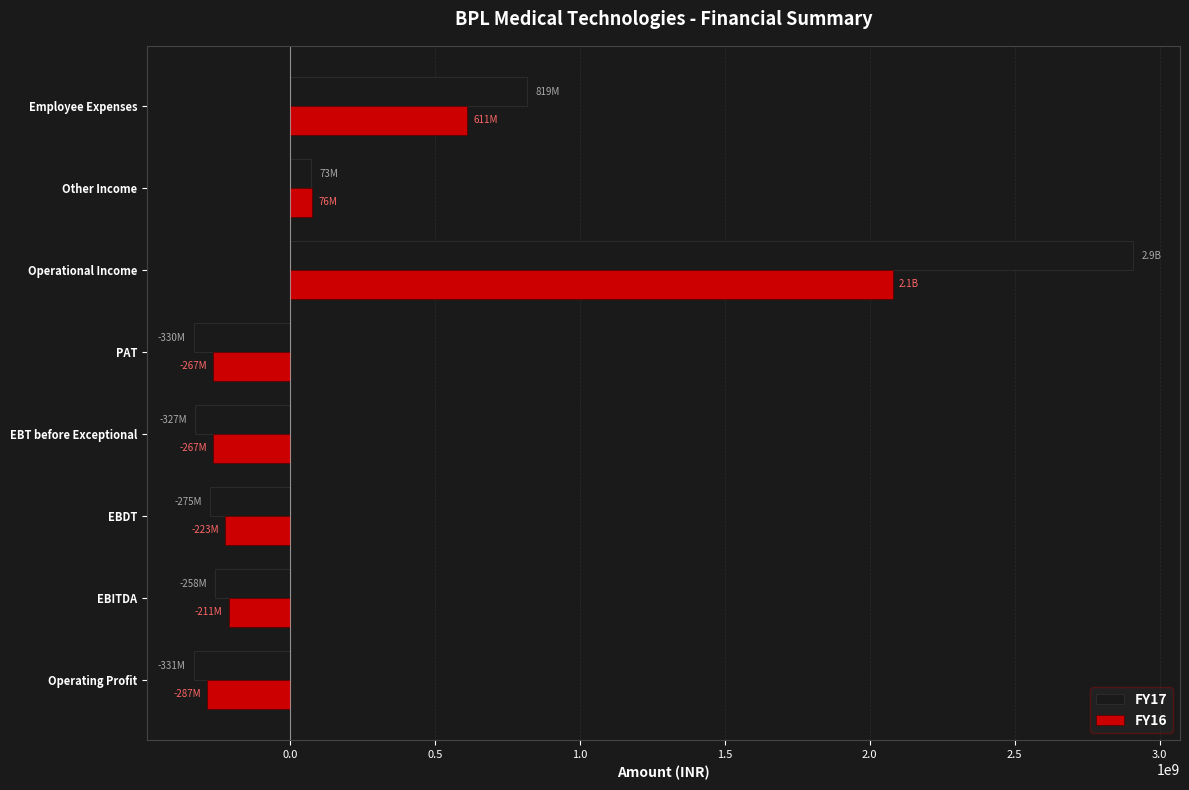

List the series in order of their peak value, highest first.

FY17, FY16